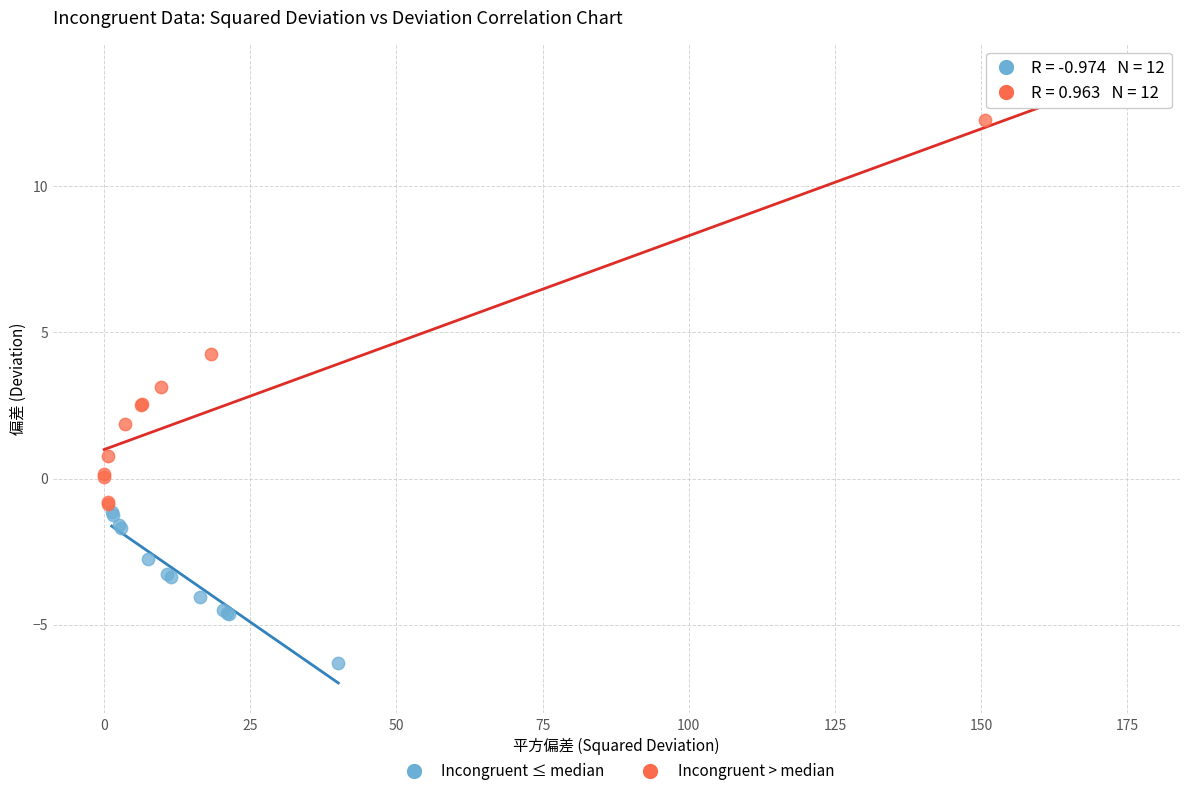

Which series contains the lowest Y value?

Incongruent ≤ median